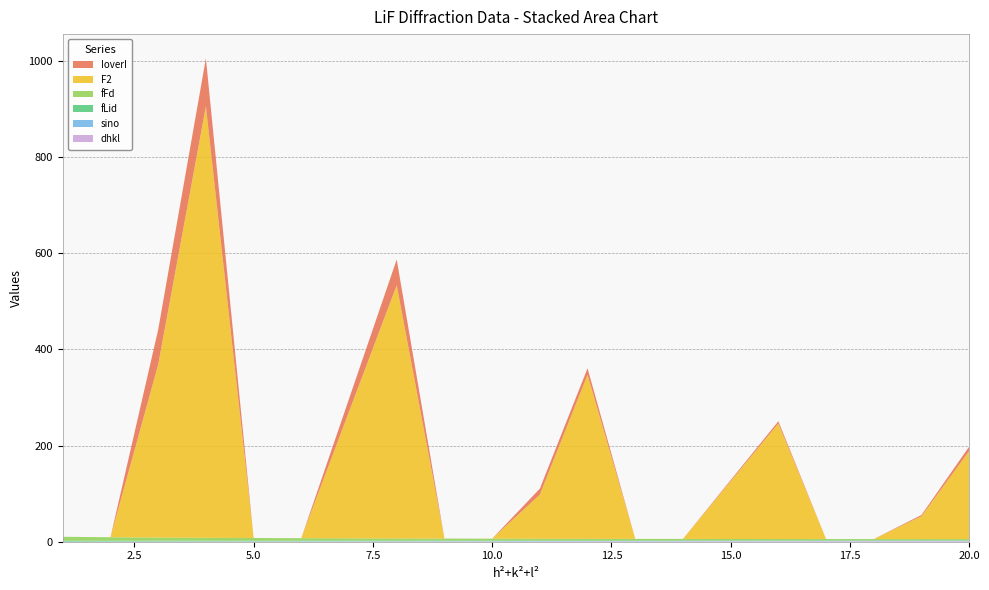

Reading right to left, list all the values displayed in this chart.

dhkl: 20=1.2	19=1.2	18=1.1	17=1.0	16=1.0	14=0.9	13=0.8	12=0.7	11=0.7	10=0.6	9=0.6	8=0.5	6=0.4	5=0.3	4=0.2	3=0.2	2=0.1	1=0.1
sino: 20=0.9	19=0.8	18=0.8	17=0.8	16=0.8	14=0.7	13=0.7	12=0.7	11=0.6	10=0.6	9=0.6	8=0.5	6=0.5	5=0.4	4=0.4	3=0.3	2=0.3	1=0.2
fLid: 20=0.9	19=0.9	18=0.9	17=0.9	16=1.0	14=1.1	13=1.1	12=1.2	11=1.2	10=1.3	9=1.3	8=1.4	6=1.5	5=1.6	4=1.6	3=1.7	2=1.8	1=2.0
fFd: 20=2.5	19=2.6	18=2.7	17=2.8	16=2.9	14=3.1	13=3.3	12=3.4	11=3.6	10=3.8	9=4.1	8=4.3	6=5.0	5=5.4	4=5.9	3=6.4	2=7.1	1=8.0
F2: 20=183.2	19=47.5	18=0.0	17=0.0	16=240.2	14=0.0	13=0.0	12=341.0	11=91.7	10=0.0	9=0.0	8=526.7	6=0.0	5=0.0	4=897.2	3=359.7	2=0.0	1=0.0
IoverI: 20=9.2	19=2.7	18=0.0	17=0.0	16=4.7	14=0.0	13=0.0	12=13.7	11=12.4	10=0.0	9=0.0	8=53.4	6=0.0	5=0.0	4=100.0	3=72.8	2=0.0	1=0.0